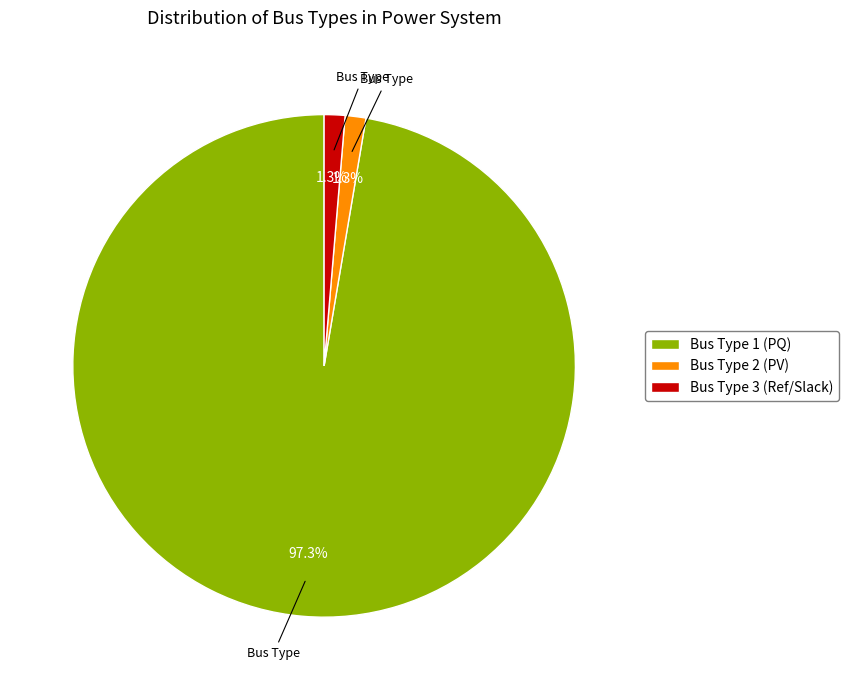

Is there a majority slice in this chart?

Yes